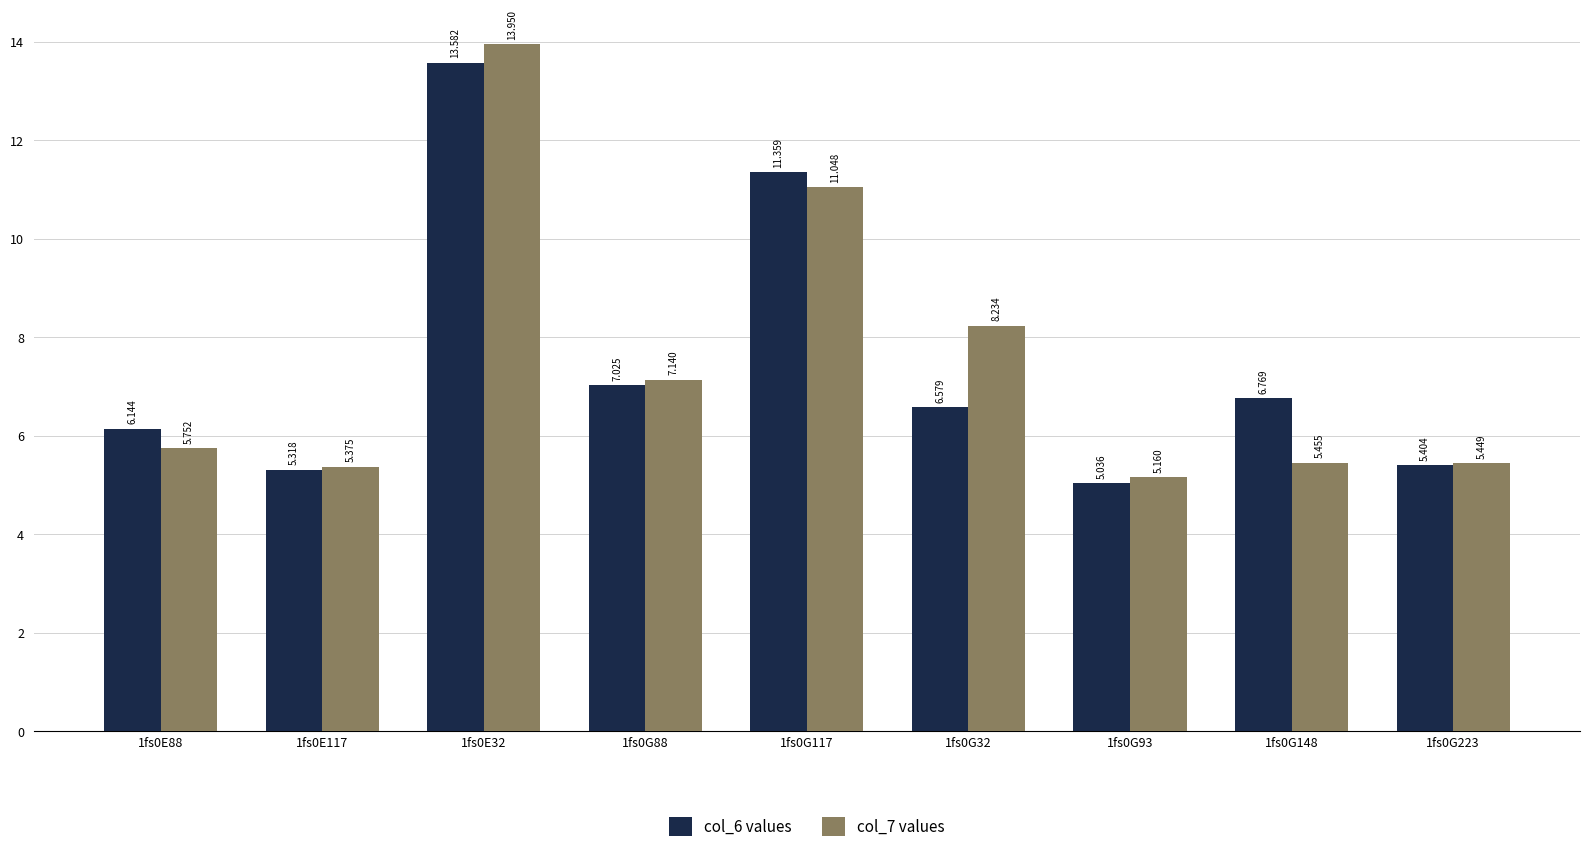

Rank the series at 1fs0G32 from lowest to highest value.

col_6 values, col_7 values